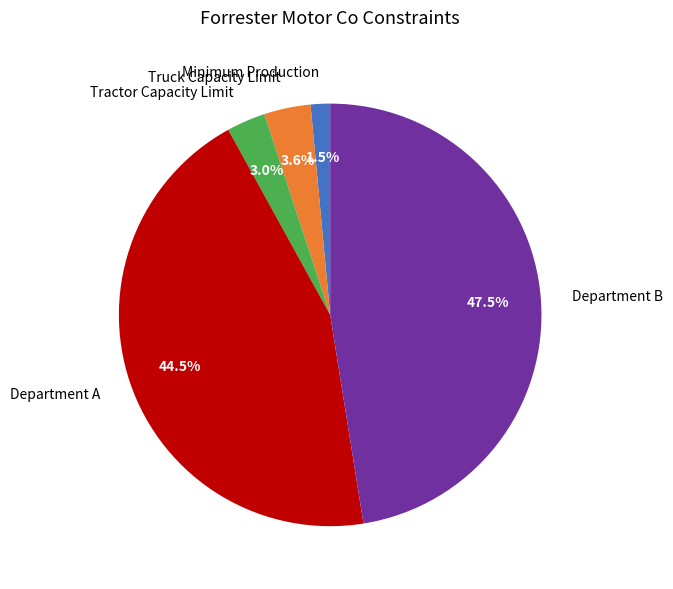

Is Department B the majority of the pie?

No